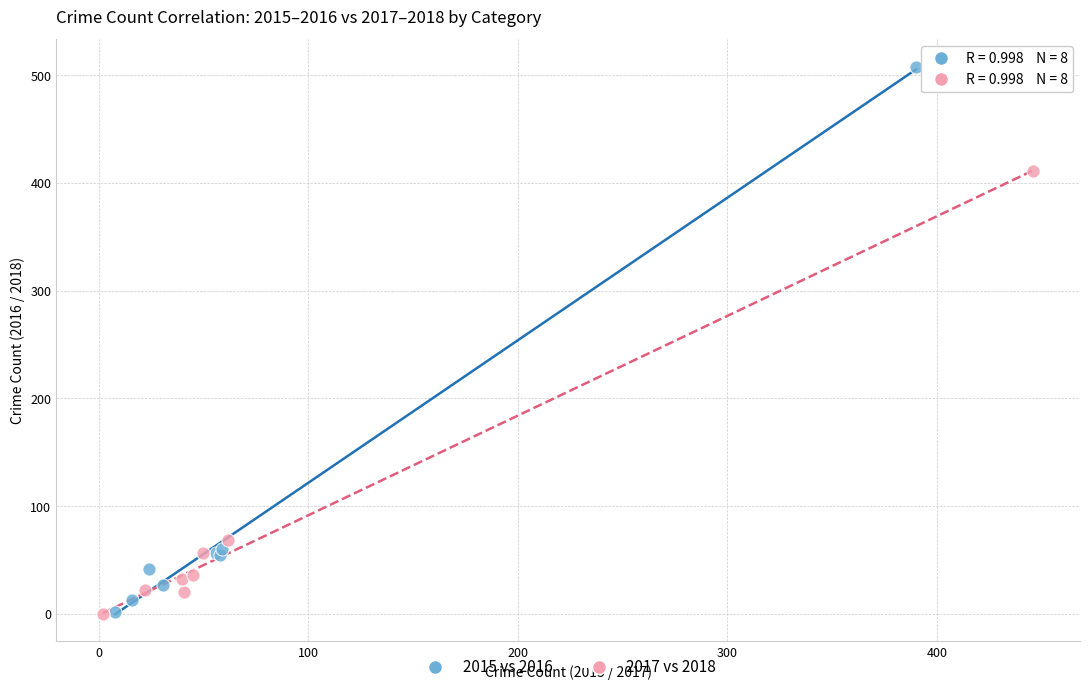

Which series contains the highest Y value?

2015 vs 2016